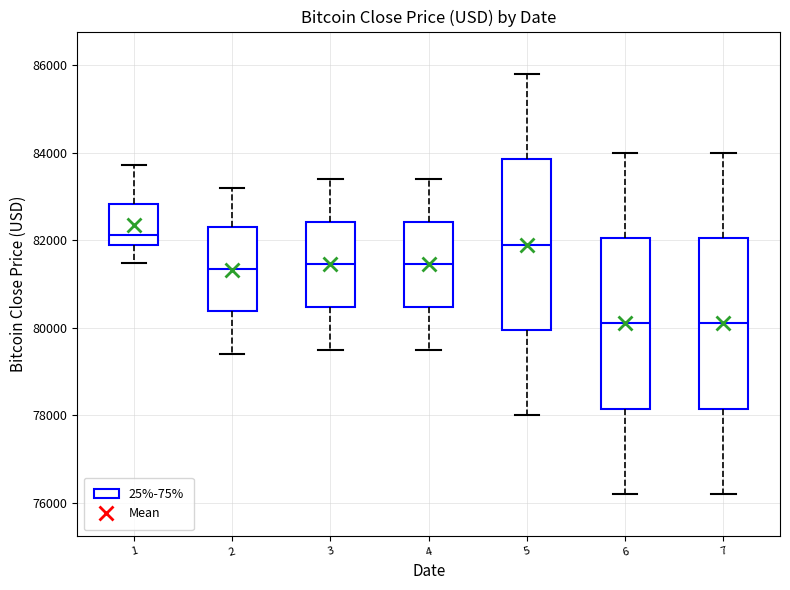

Where does the median line of the box at x = 2 sit on the y-axis? The values are not printed on the chart, so give them approximately, as read against the axis.

81400